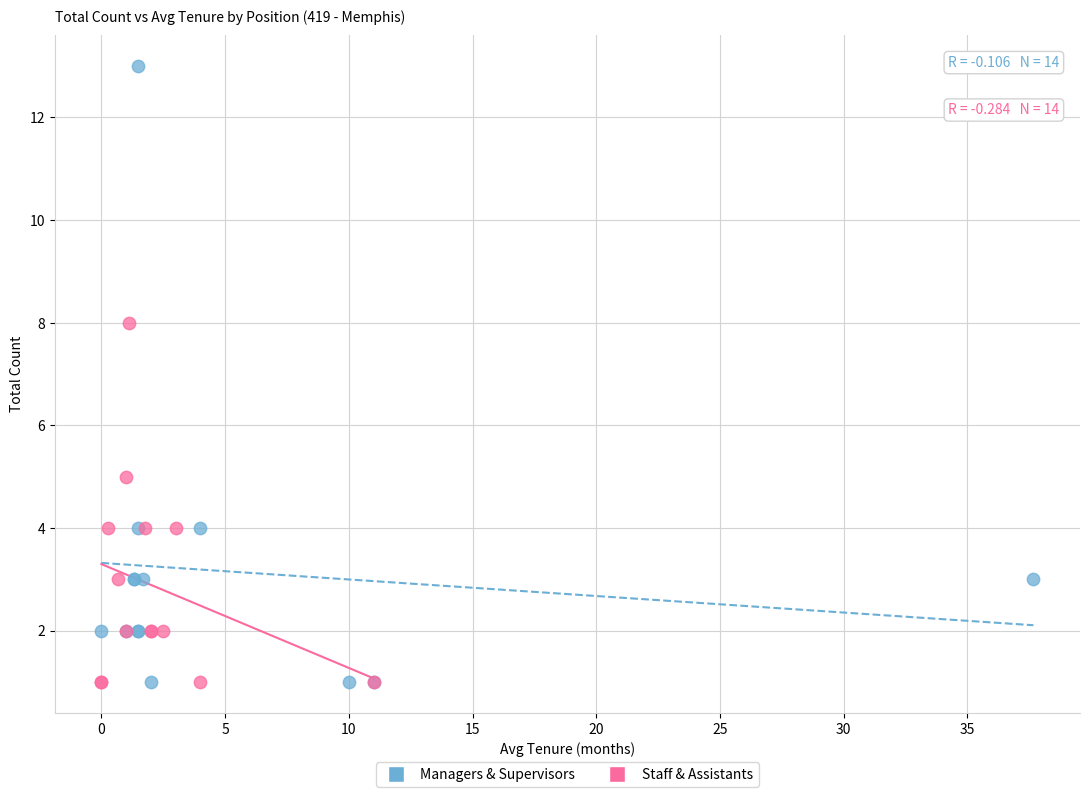

Which series contains the highest Y value?

Managers & Supervisors